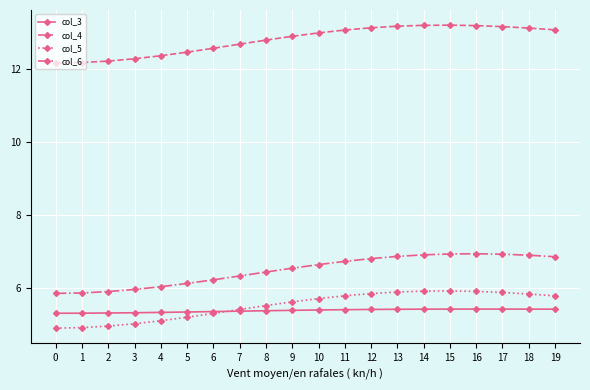

What is the minimum value shown in the chart?

4.9